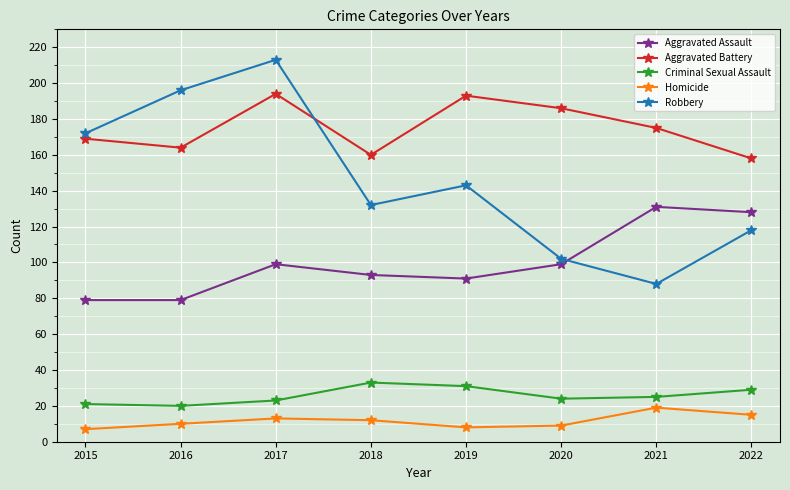

True or false: Criminal Sexual Assault has more than 2 interior local peaks.

False